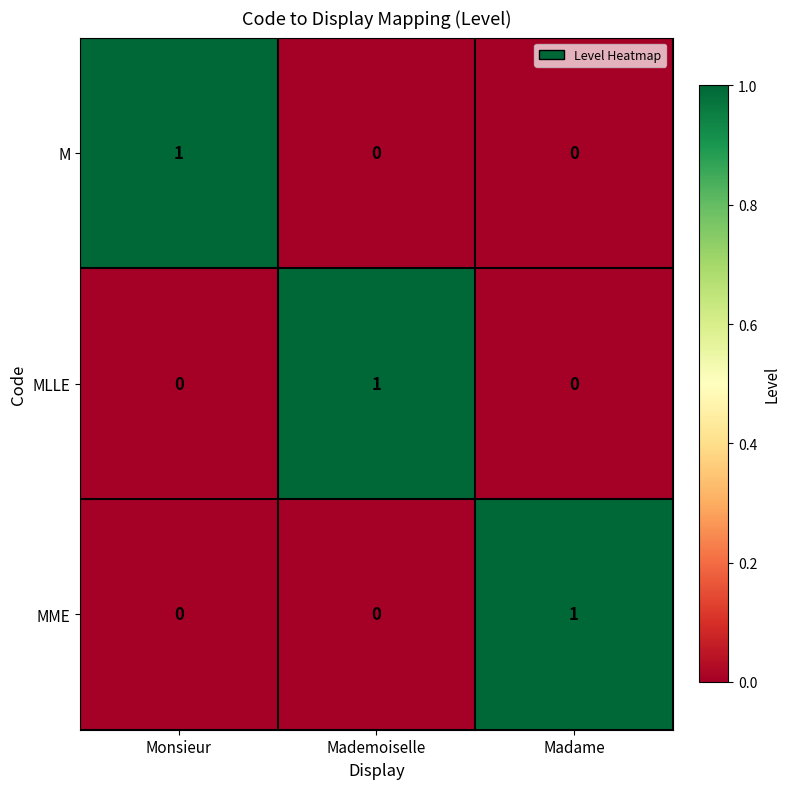

Is it true that MLLE equals -1 at Monsieur?

False